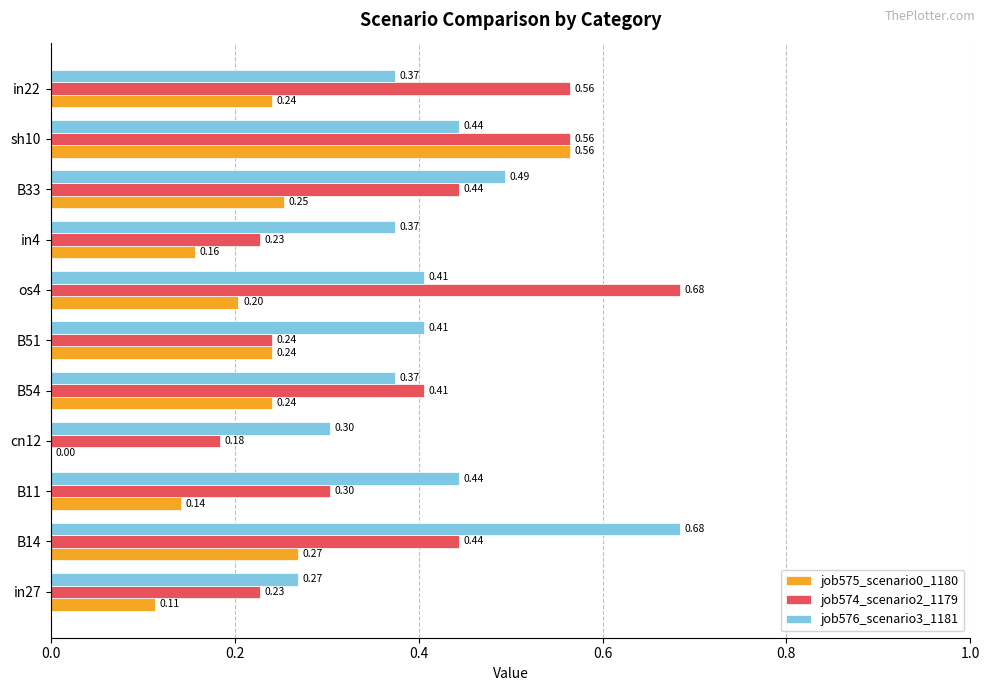

Is the value of job576_scenario3_1181 at in4 greater than the value of job574_scenario2_1179 at B51?

Yes